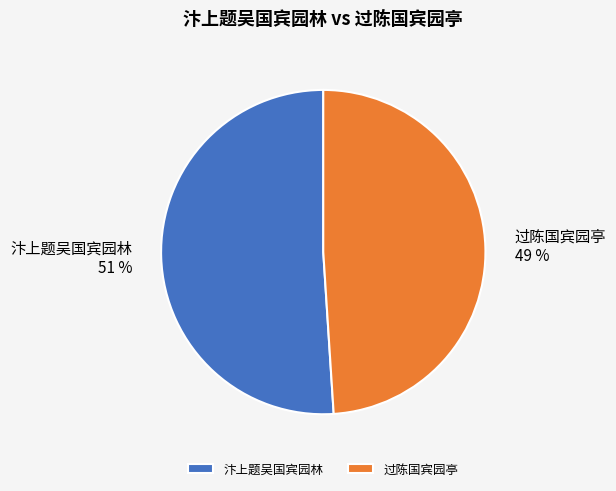

Rank the categories by value from lowest to highest.

过陈国宾园亭, 汴上题吴国宾园林